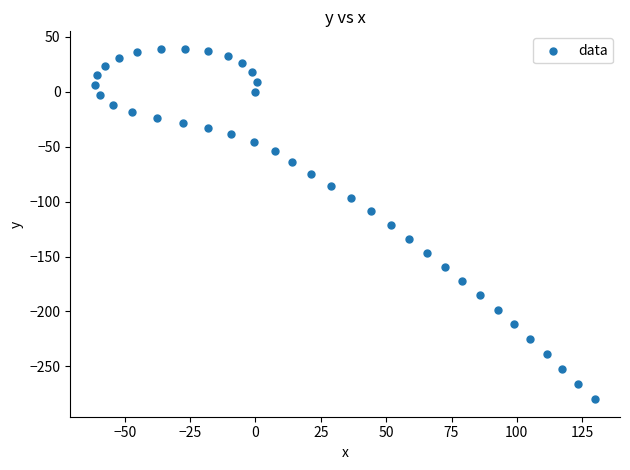

What is the range of X values (max minus min)?

191.2